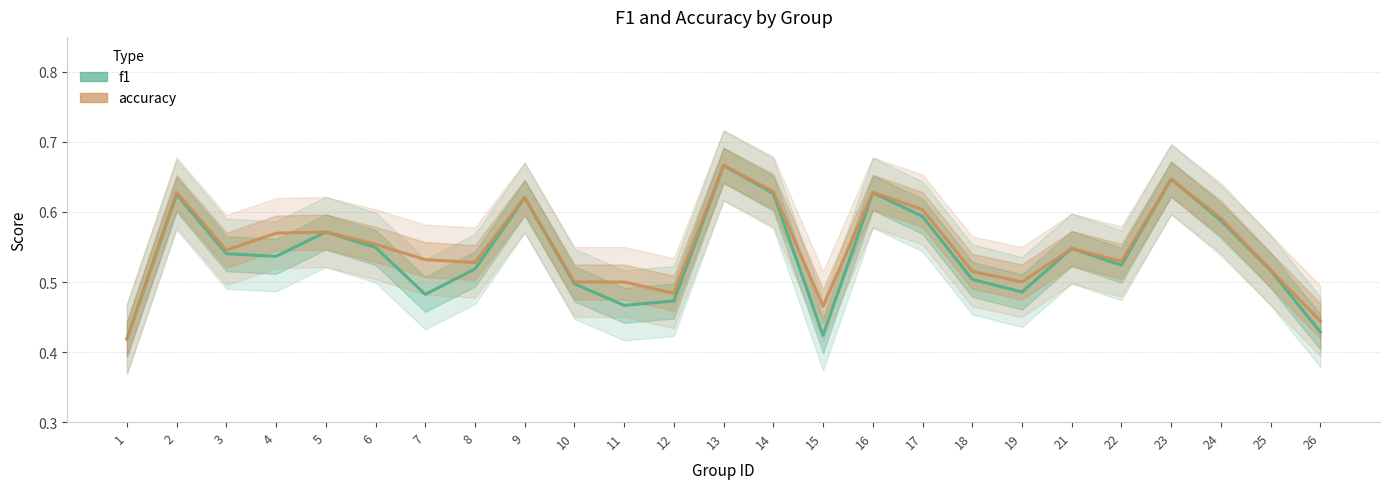

Reading left to right, list all the values displayed in this chart.

f1: 1=0.4	2=0.6	3=0.5	4=0.5	5=0.6	6=0.5	7=0.5	8=0.5	9=0.6	10=0.5	11=0.5	12=0.5	13=0.7	14=0.6	15=0.4	16=0.6	17=0.6	18=0.5	19=0.5	21=0.5	22=0.5	23=0.6	24=0.6	25=0.5	26=0.4
accuracy: 1=0.4	2=0.6	3=0.5	4=0.6	5=0.6	6=0.6	7=0.5	8=0.5	9=0.6	10=0.5	11=0.5	12=0.5	13=0.7	14=0.6	15=0.5	16=0.6	17=0.6	18=0.5	19=0.5	21=0.5	22=0.5	23=0.6	24=0.6	25=0.5	26=0.4